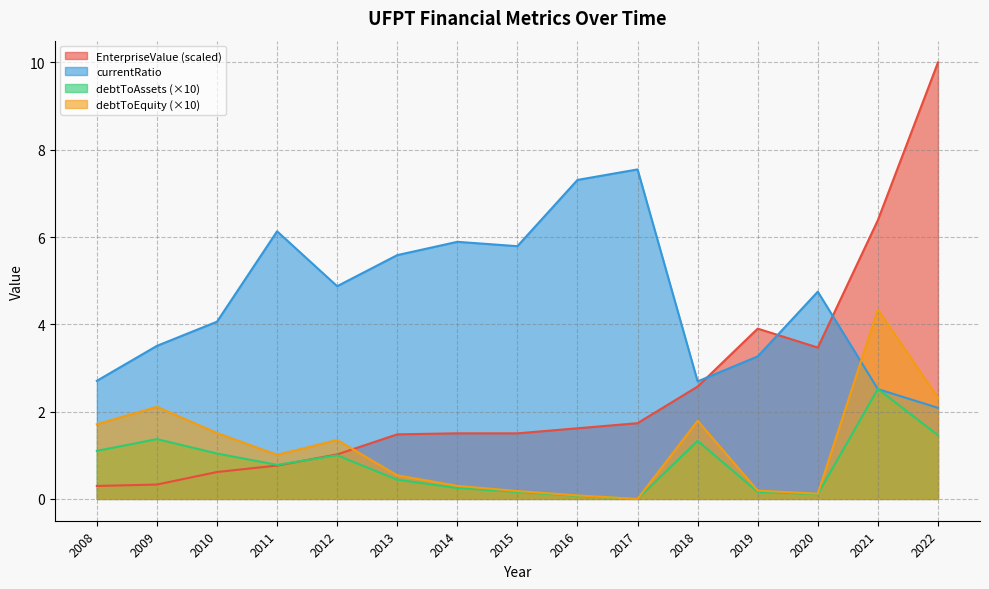

What is the value of the debtToAssets point at the 4th from the left?

0.8